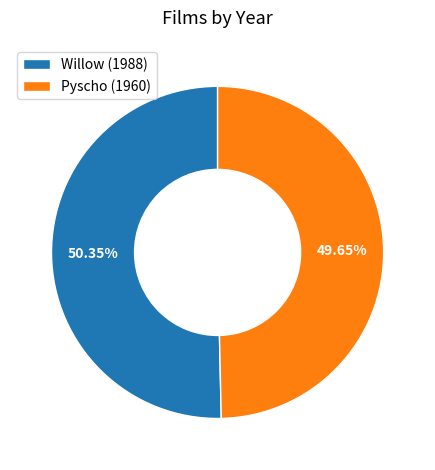

What percentage is the Willow slice, to the nearest percent?

50%